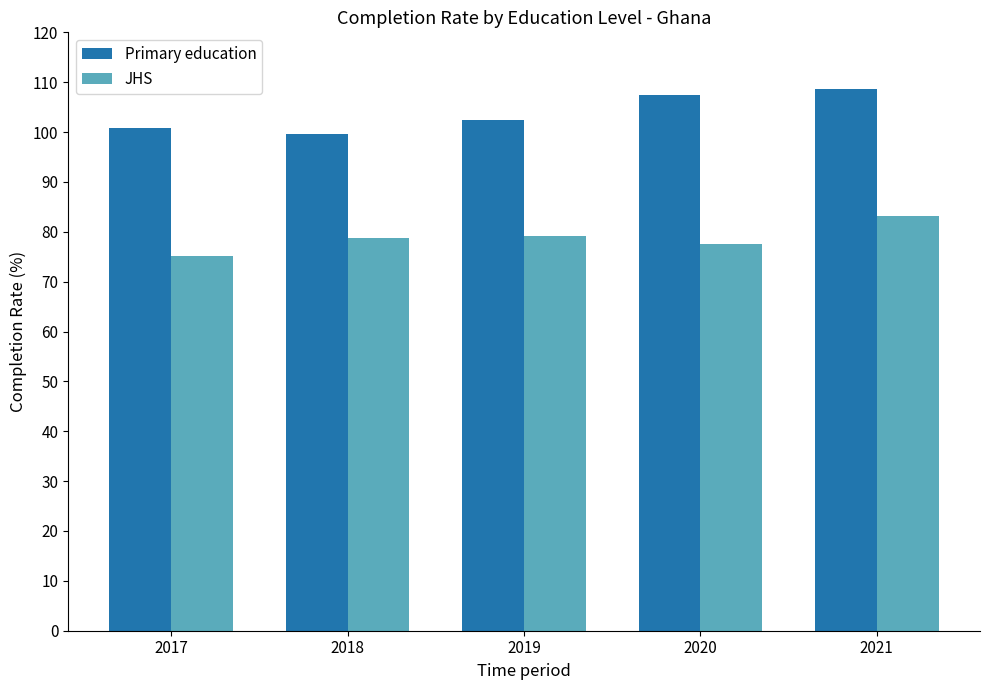

Which category has the highest value across all series?

2021